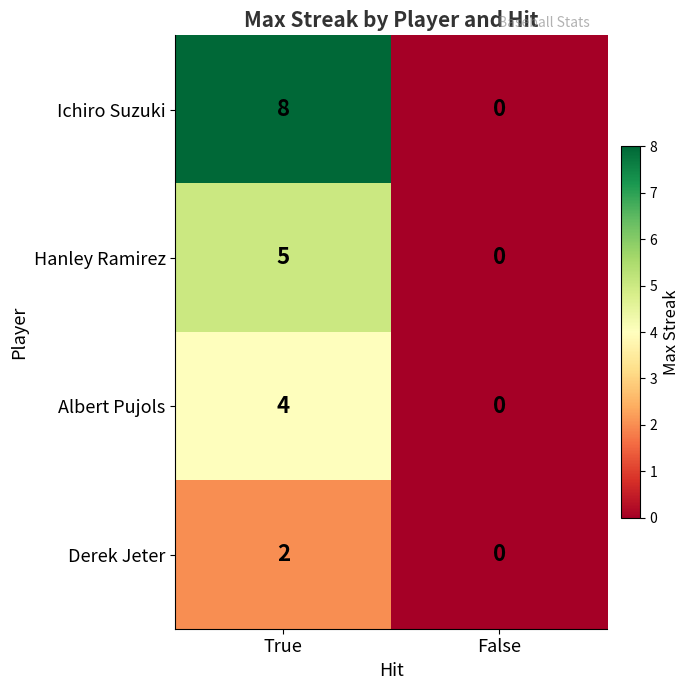

What is the difference between the maximum and minimum values in the Albert Pujols series?

4